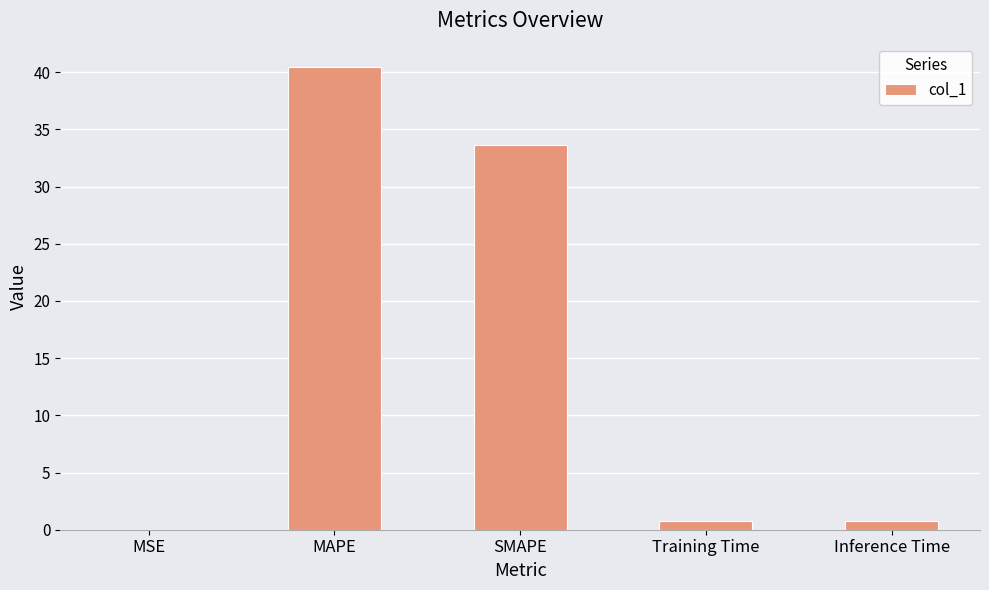

True or false: the data shows 40.5 at MAPE.

True